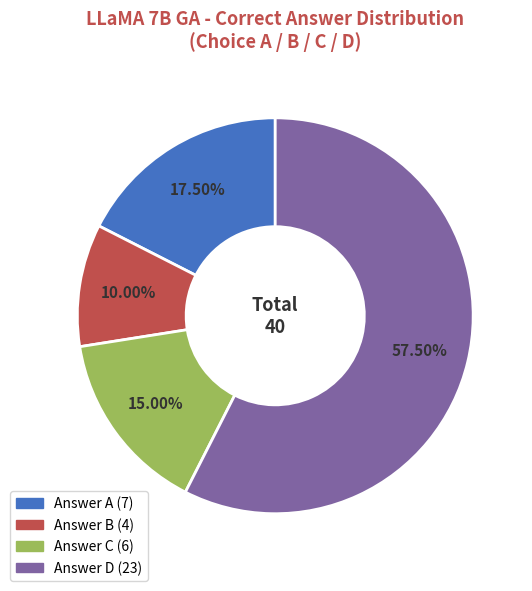

Does any single category account for the majority?

Yes